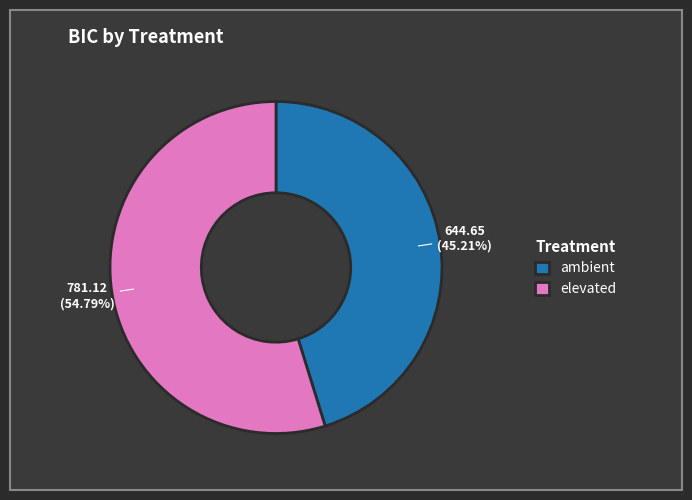

Is the sum of ambient and elevated greater than half?

Yes